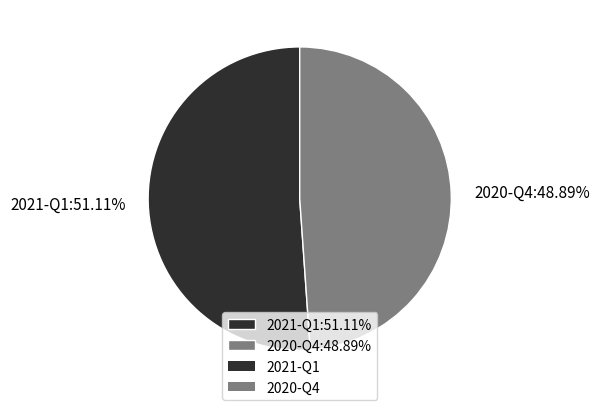

To the nearest percent, what is the combined percentage of 2020-Q4 and 2021-Q1?

100%